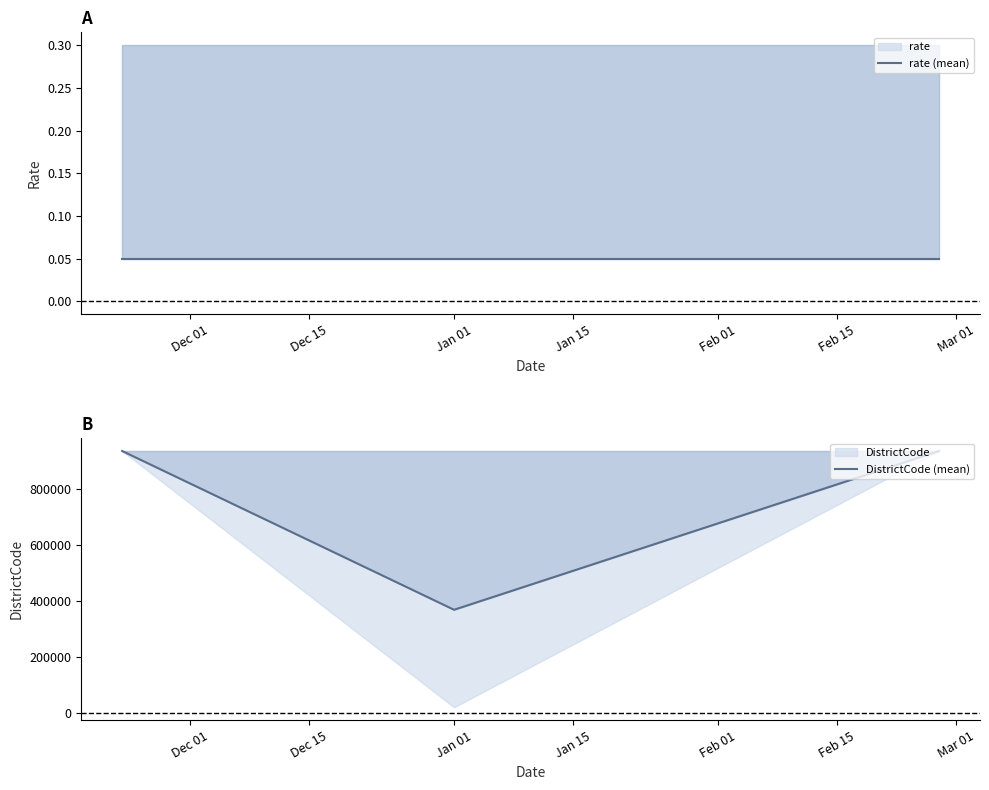

What is the difference between the second highest and minimum values in the DistrictCode (mean) series?

565681.5